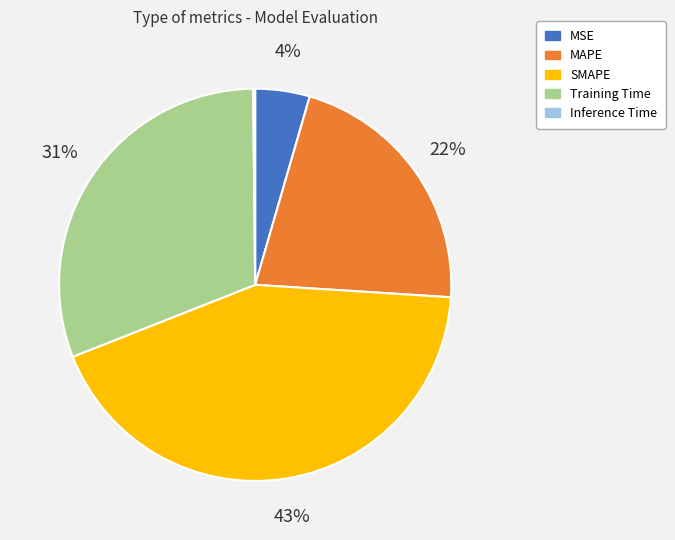

Does MSE represent more than half of the total?

No